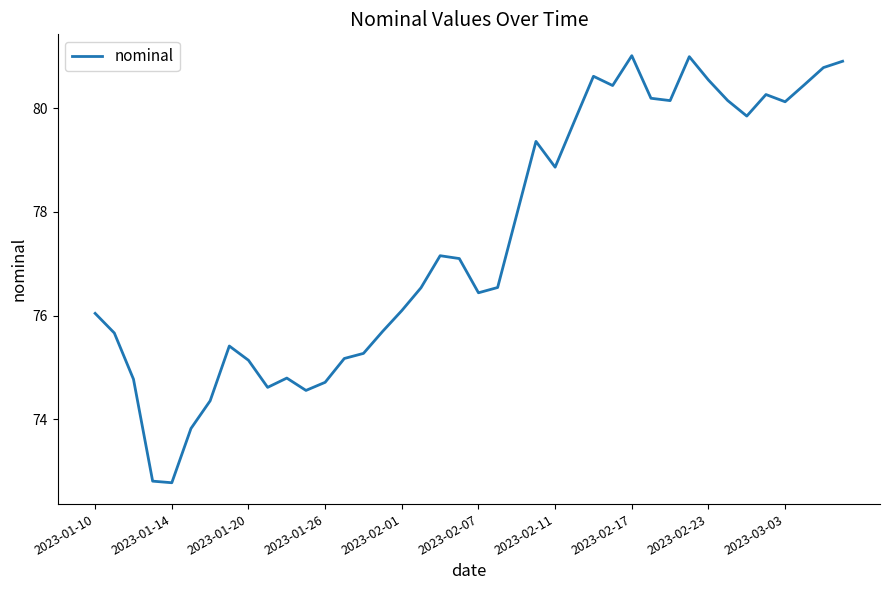

What is the smallest value displayed?

72.8